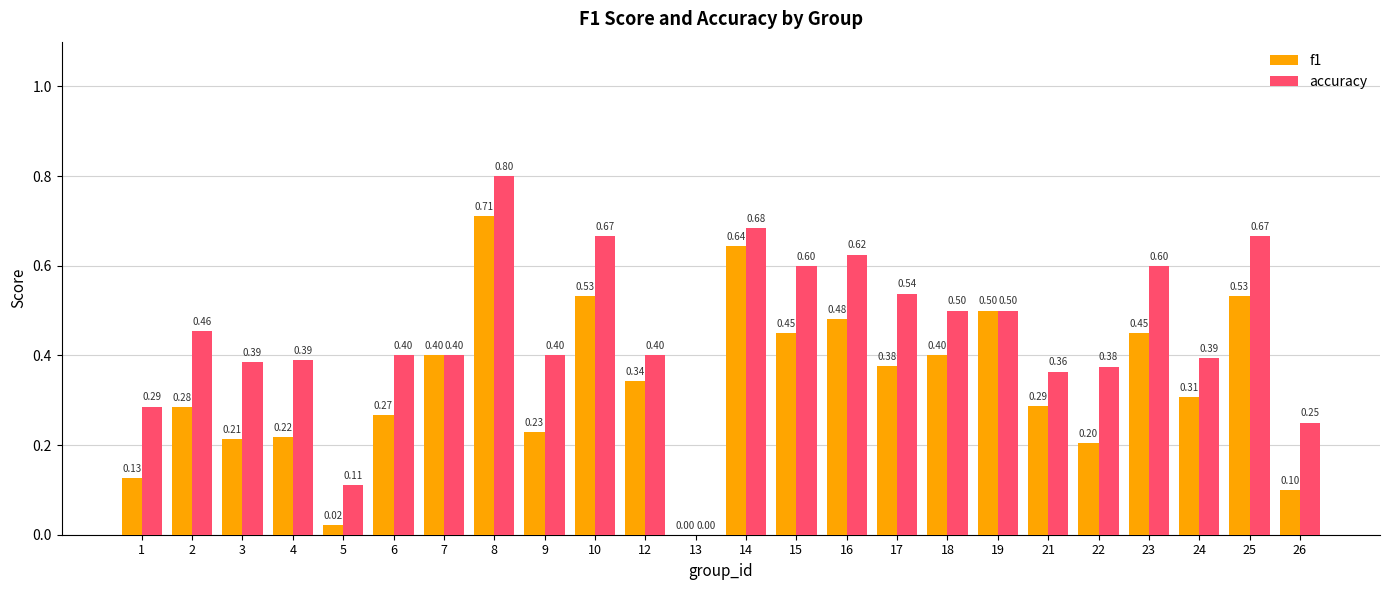

Which category has the highest value in the accuracy series?

8